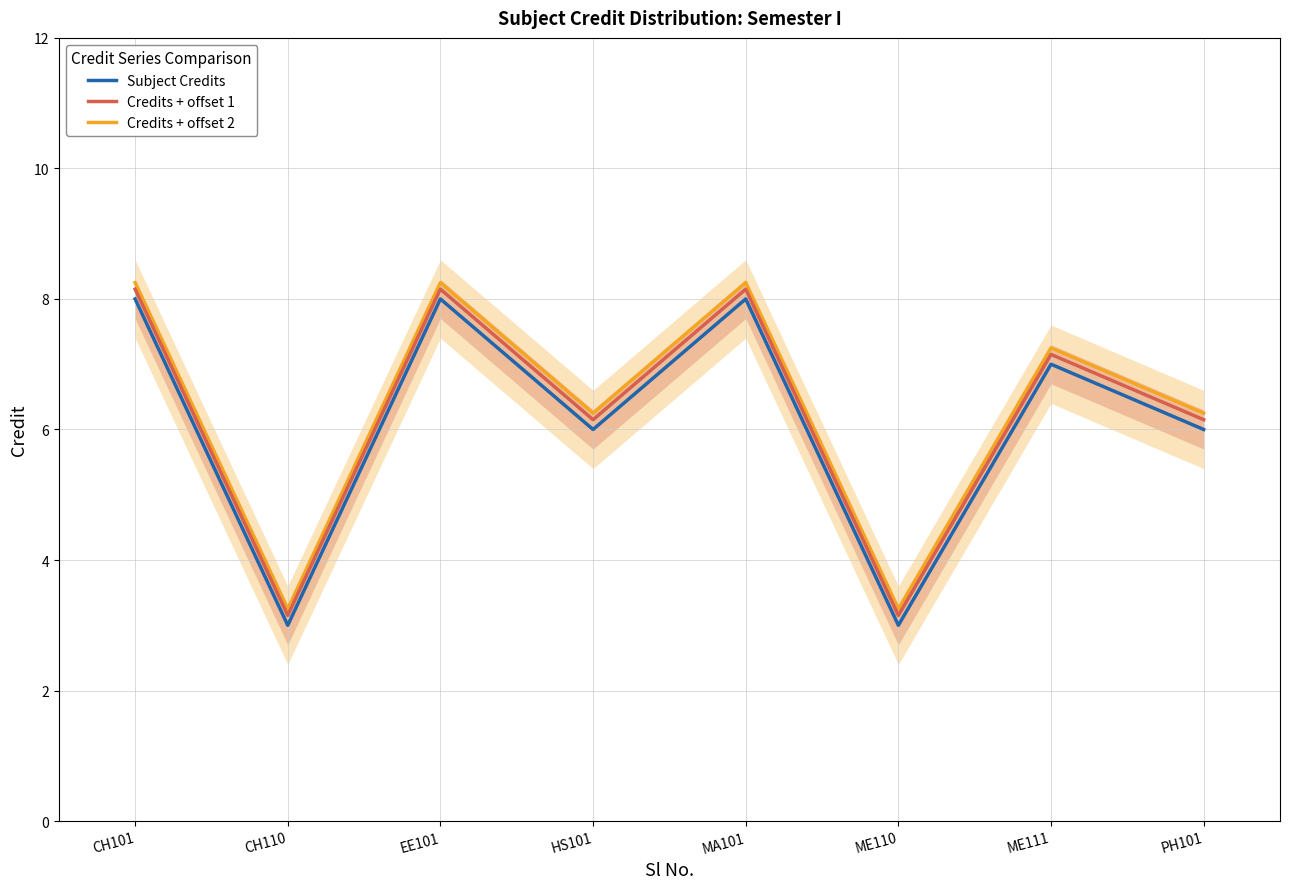

At how many categories does at least one series exceed 5?

6